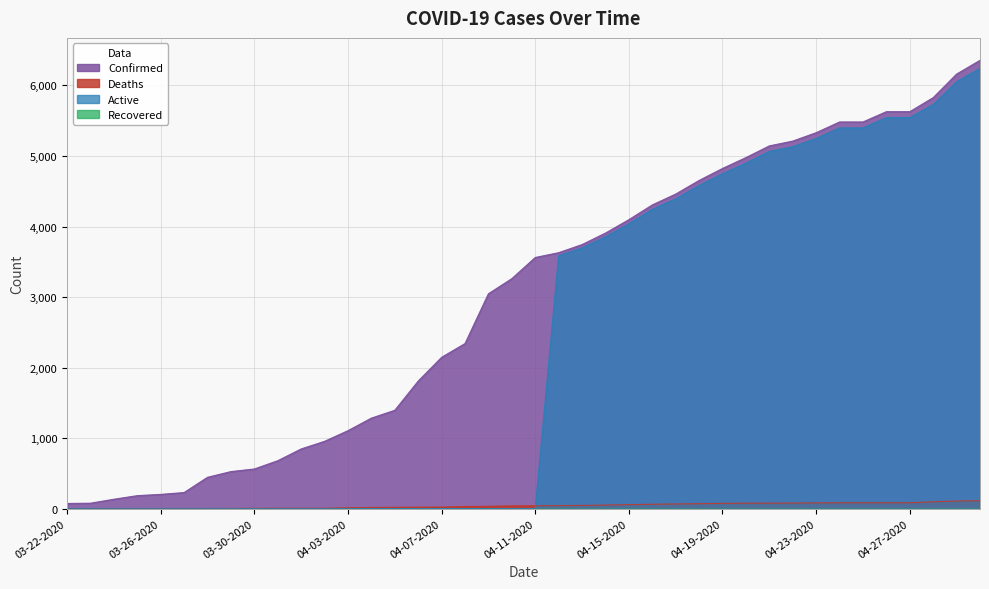

What is the greatest value displayed?

6356